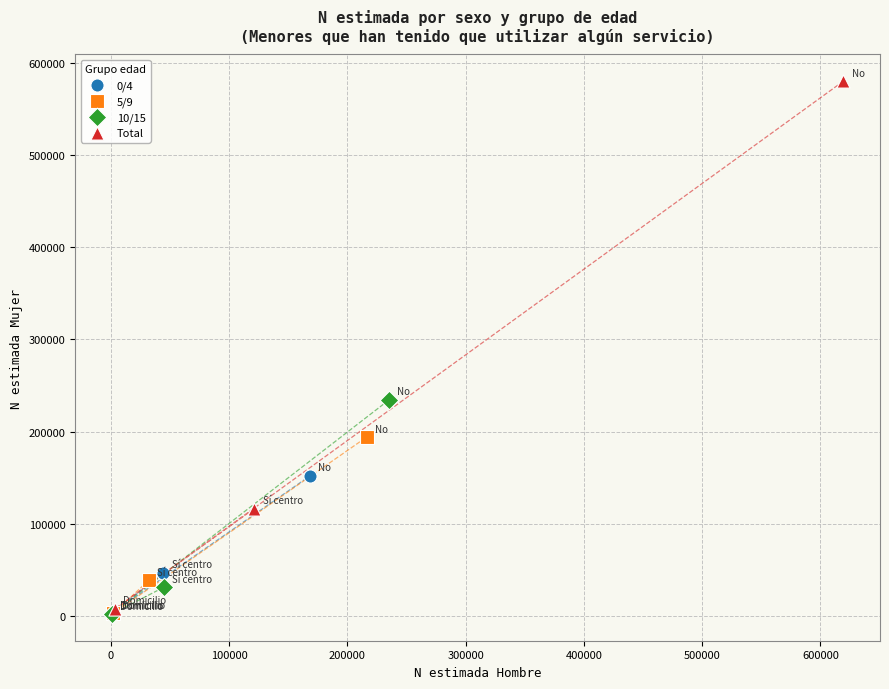

Which series has the widest spread of Y values?

Total